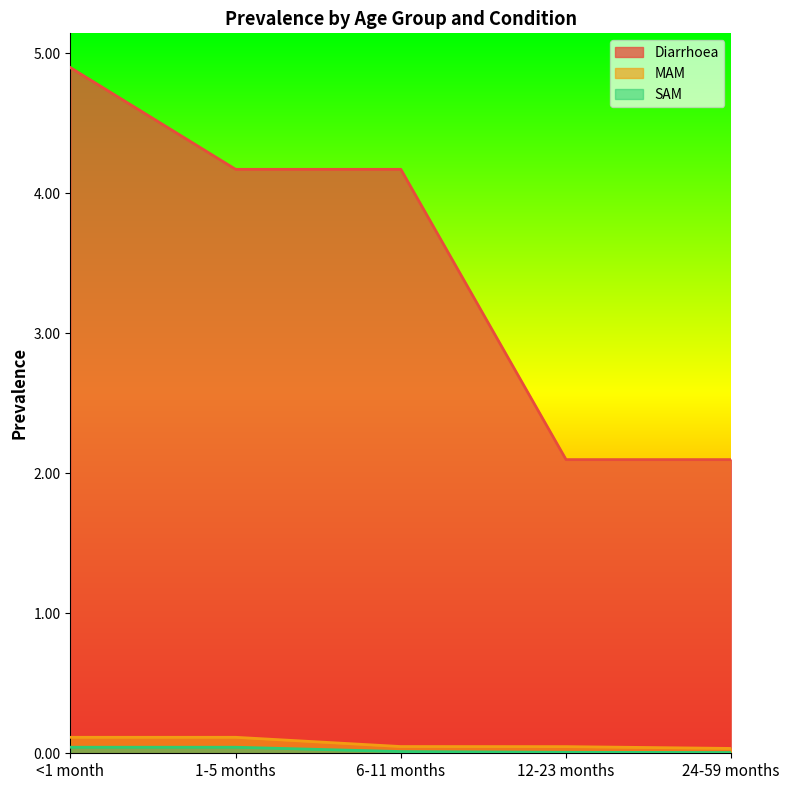

What position from the left is 6-11 months?

3